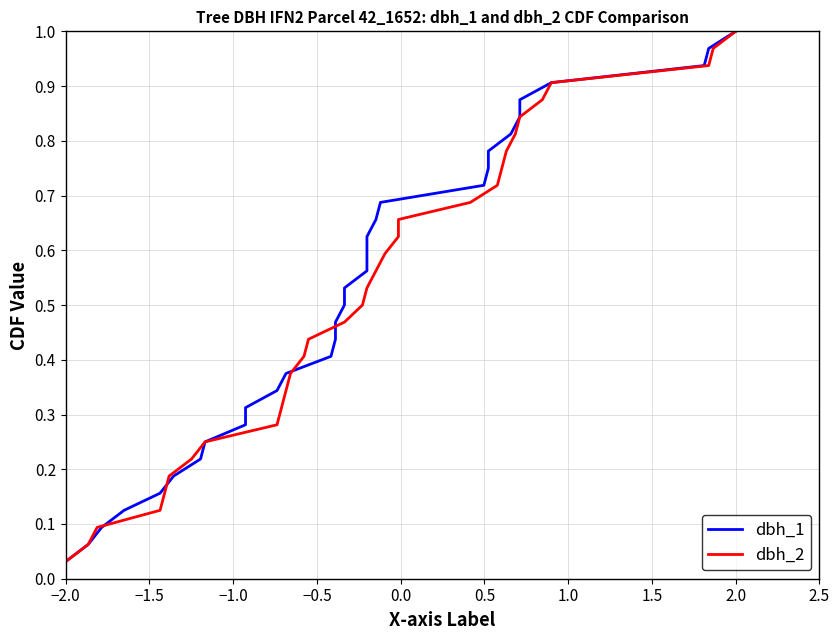

What is the greatest value displayed?

1.0